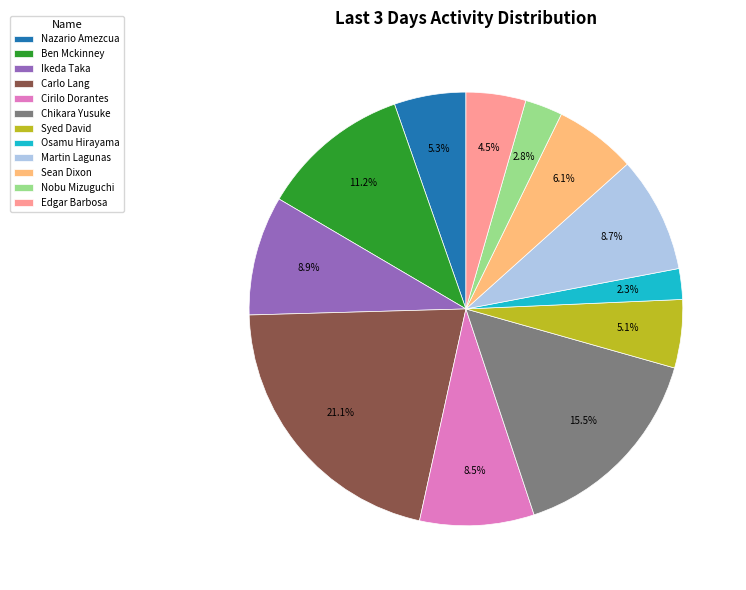

Do Ben Mckinney and Chikara Yusuke together represent more than half of the pie?

No